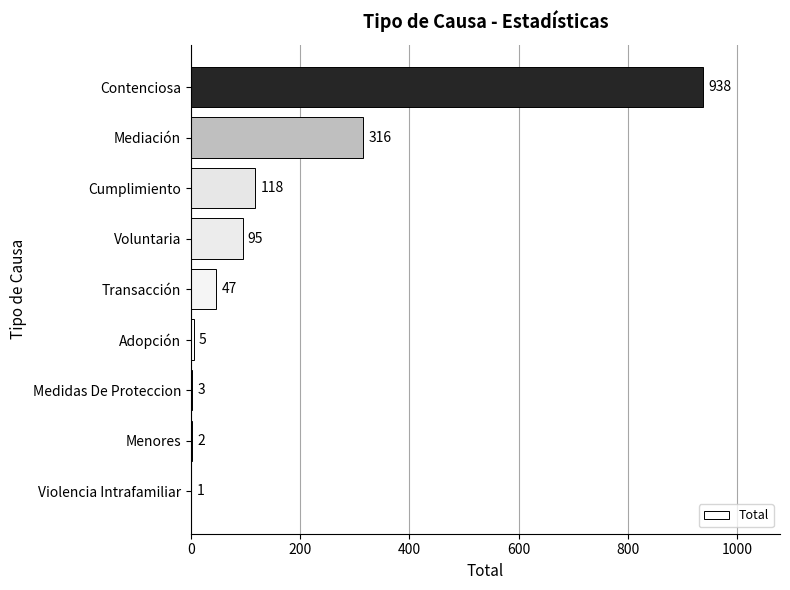

How many series are shown in this chart?

1